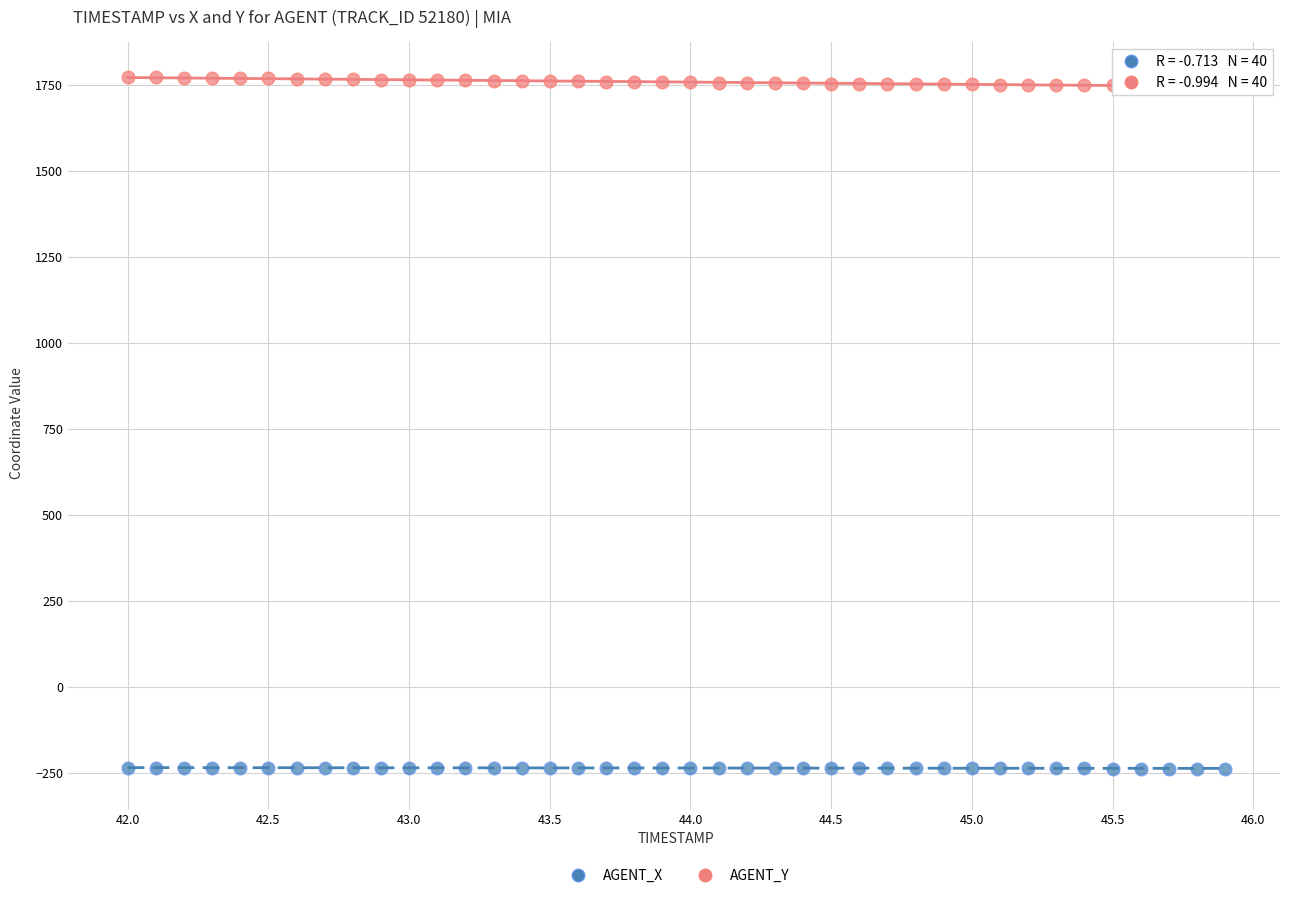

Which series reaches the minimum Y coordinate?

AGENT_X